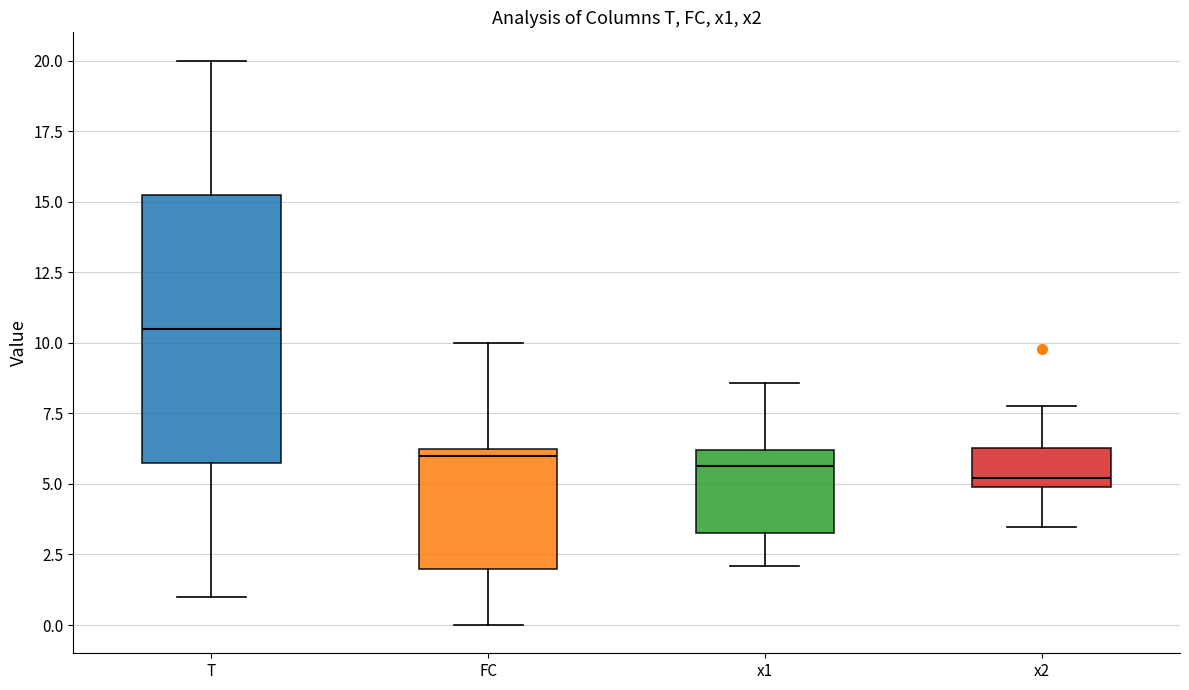

Where does the upper whisker of the box for x2 end on the y-axis? The values are not printed on the chart, so give them approximately, as read against the axis.

7.5